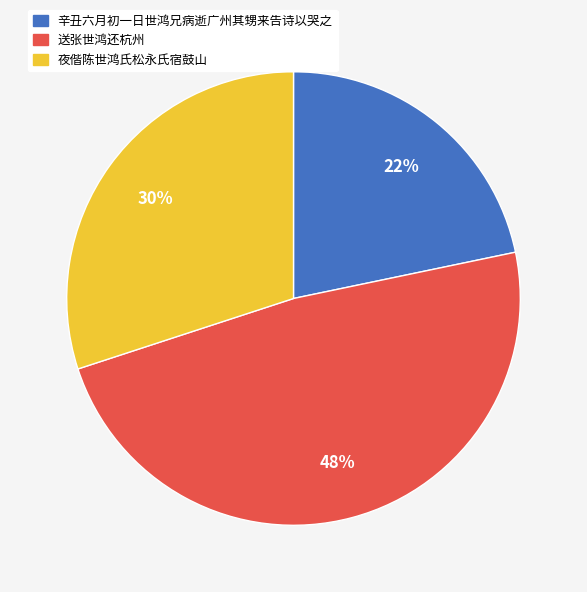

What is the smallest slice in the pie chart?

辛丑六月初一日世鸿兄病逝广州其甥来告诗以哭之